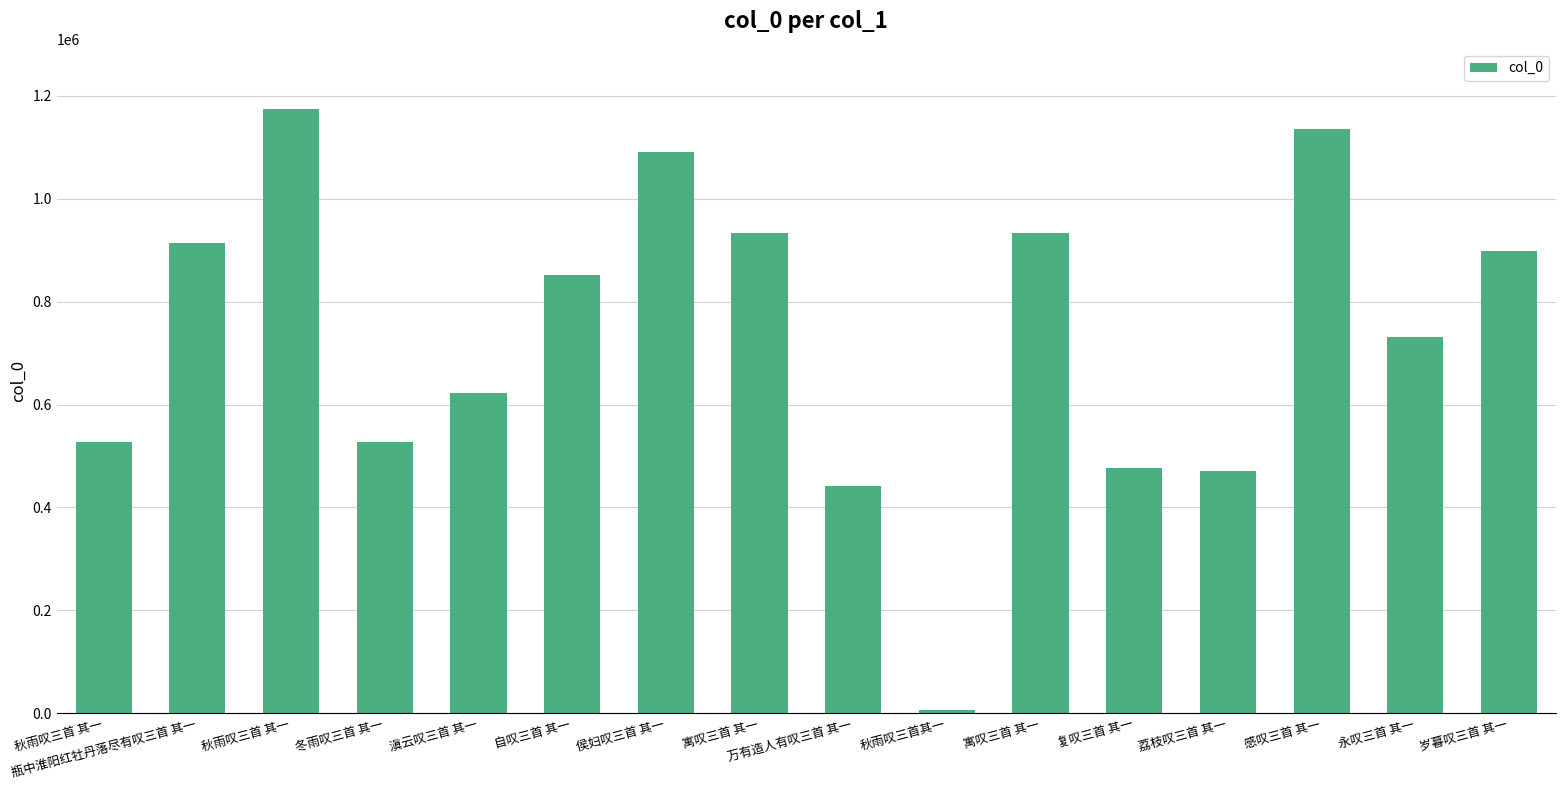

Approximately how many times larger is the value at 滇云叹三首 其一 compared to 自叹三首 其一?

0.7